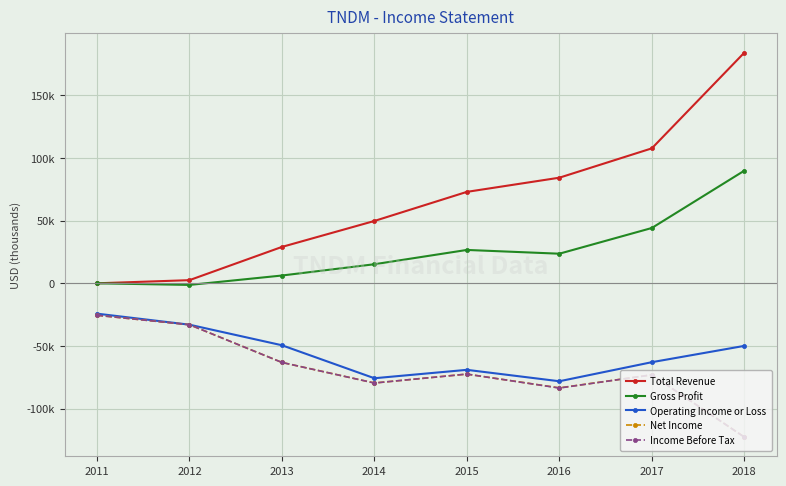

What is the maximum value for Net Income?

-25500